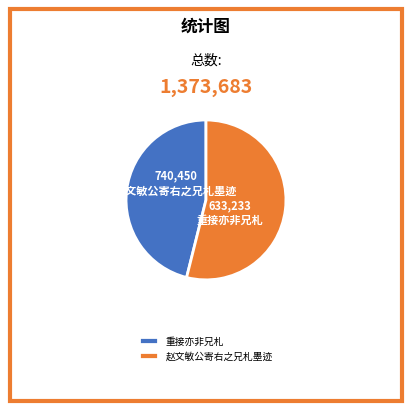

Is the sum of 赵文敏公寄右之兄札墨迹 and 重接亦非兄札 greater than half?

Yes